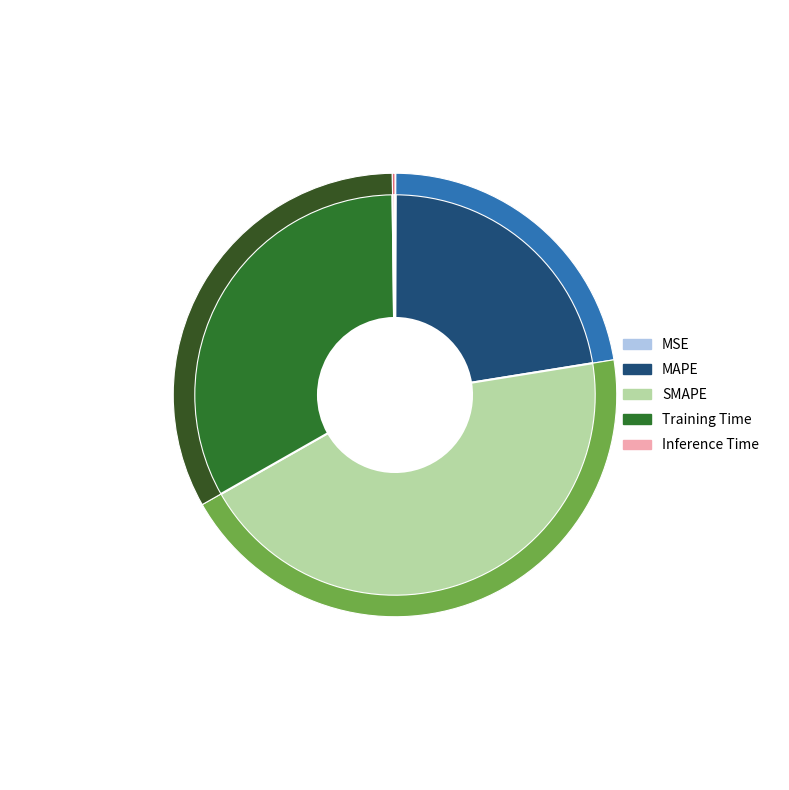

To the nearest percent, what is the difference between the largest and smallest slice percentages?

44%